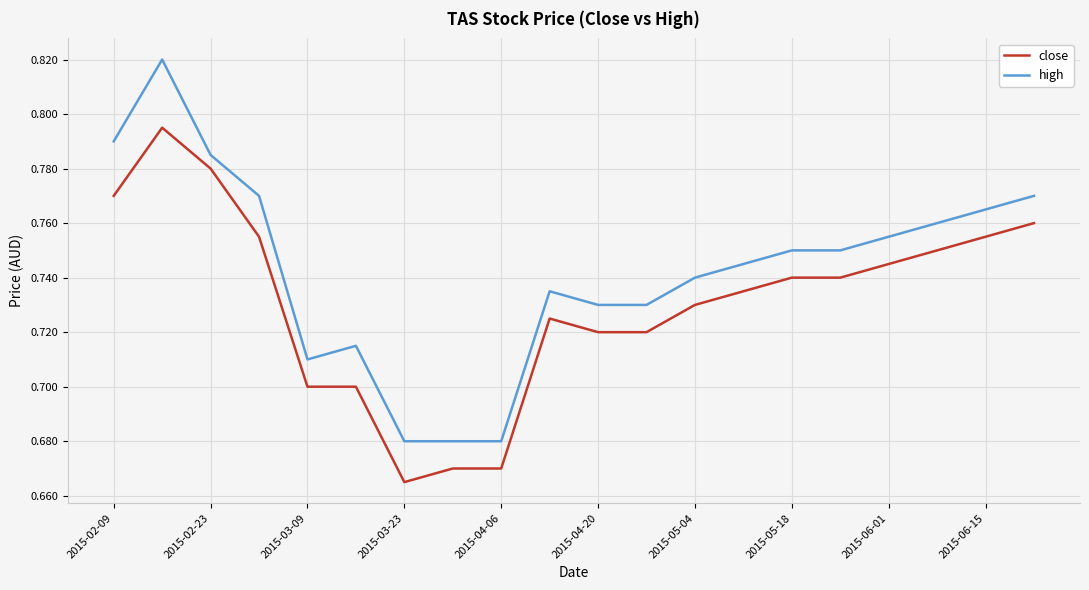

True or false: high and close intersect in this chart.

False